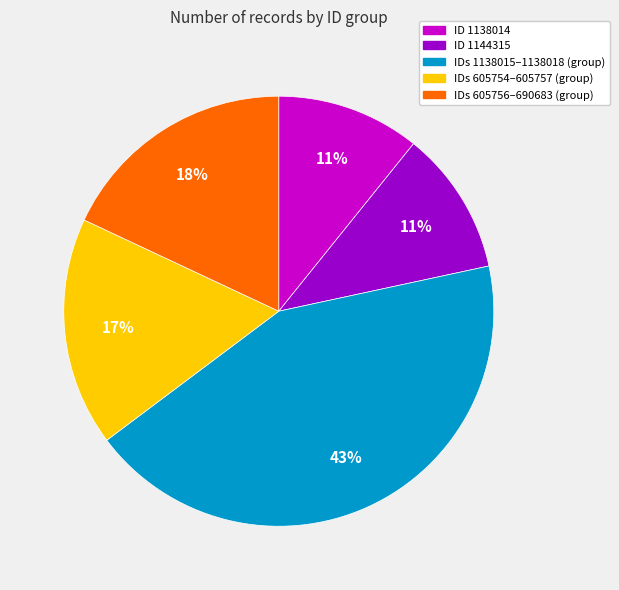

Count the number of slices in the pie.

5